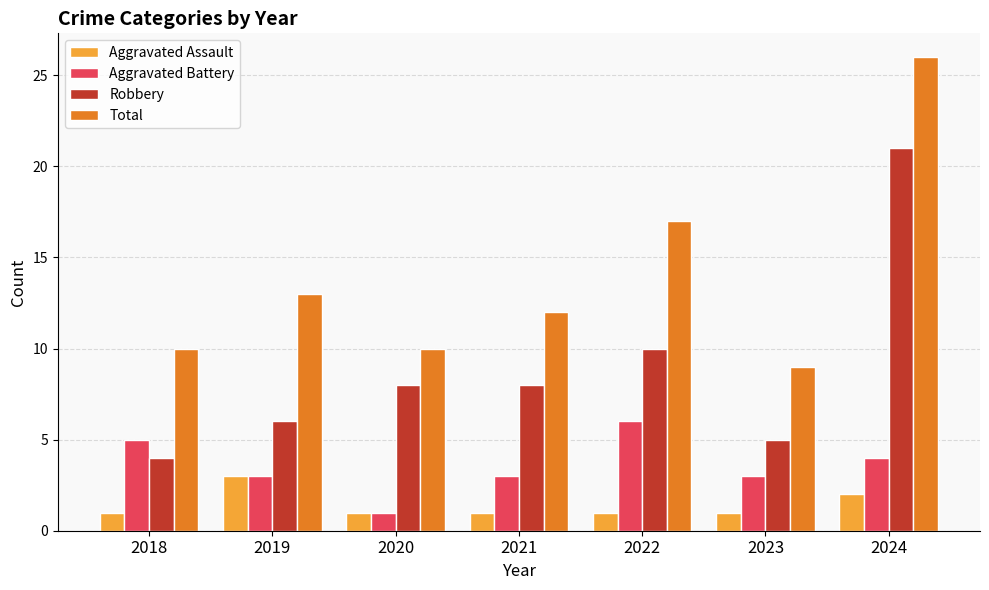

Reading left to right, list all the values displayed in this chart.

Aggravated Assault: 1	3	1	1	1	1	2
Aggravated Battery: 5	3	1	3	6	3	4
Robbery: 4	6	8	8	10	5	21
Total: 10	13	10	12	17	9	26